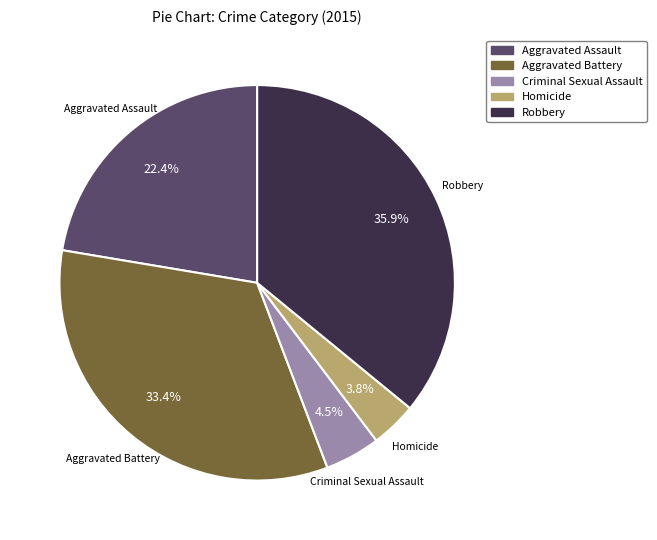

Approximately how many times larger is the value at Robbery compared to Aggravated Assault?

1.6